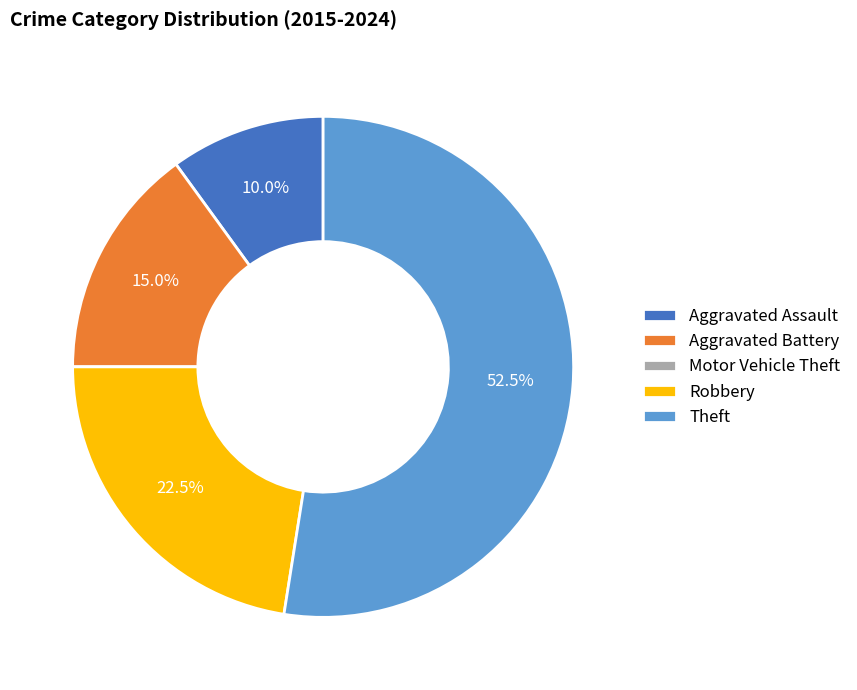

Is Theft the majority of the pie?

Yes